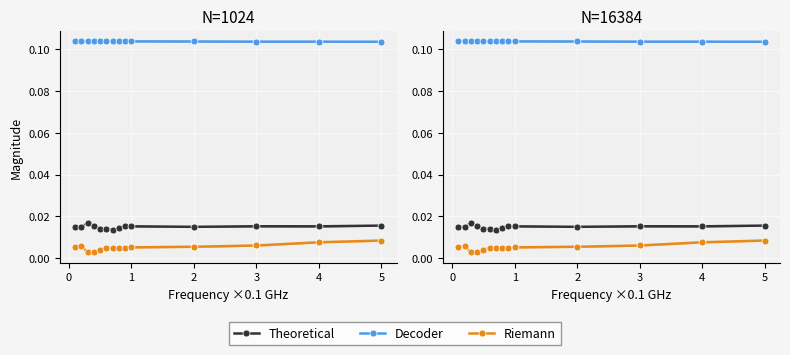

True or false: magS21 and magS11 intersect in this chart.

False